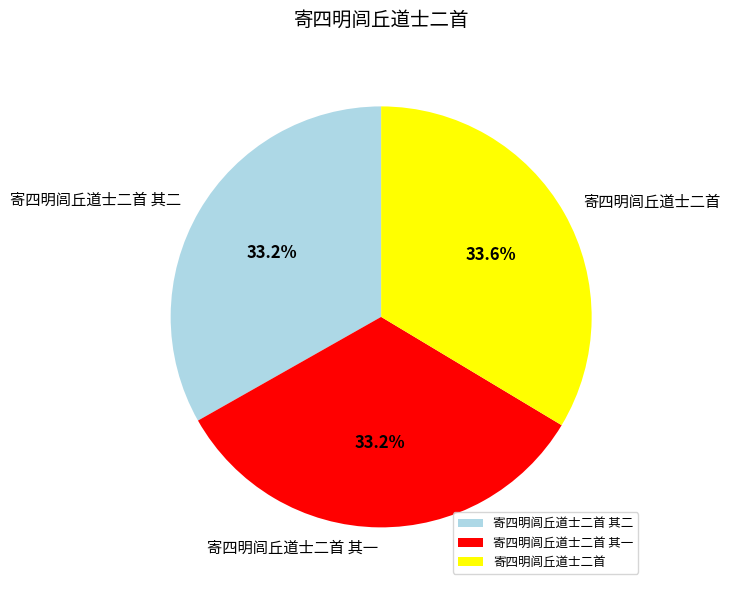

The 寄四明闾丘道士二首 slice represents 34% of the pie. True or false?

True